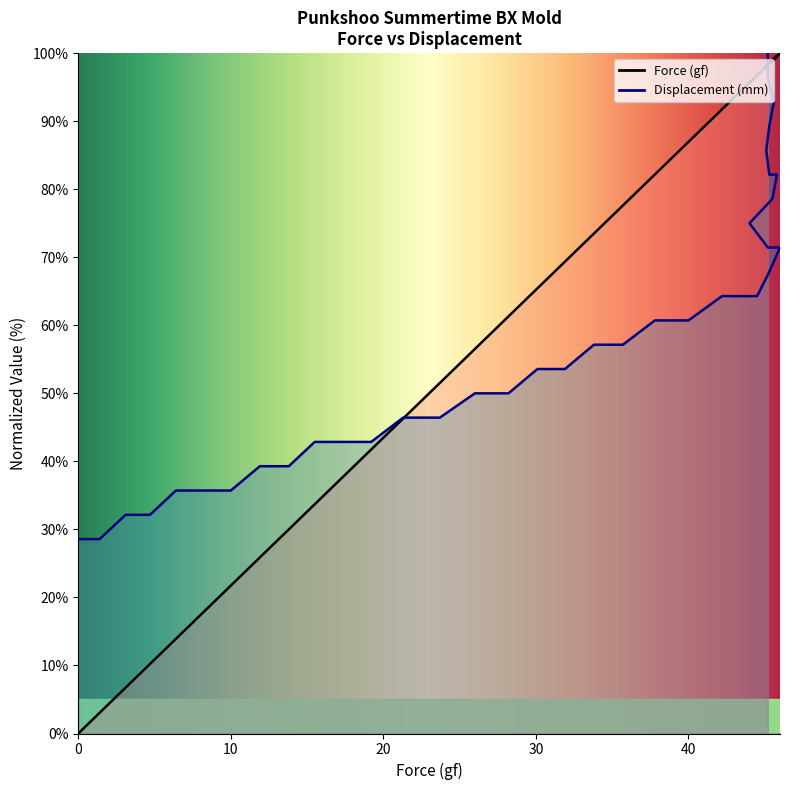

What are all the series names shown in the legend?

Force (gf), Displacement (mm)